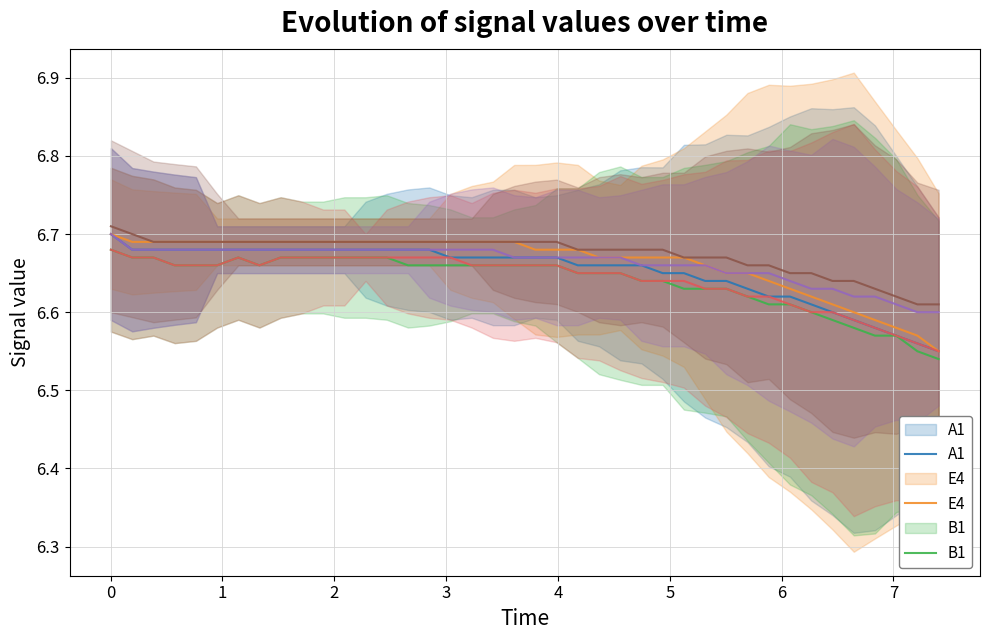

What is the difference between the second highest and second lowest values in the B2 series?

0.1